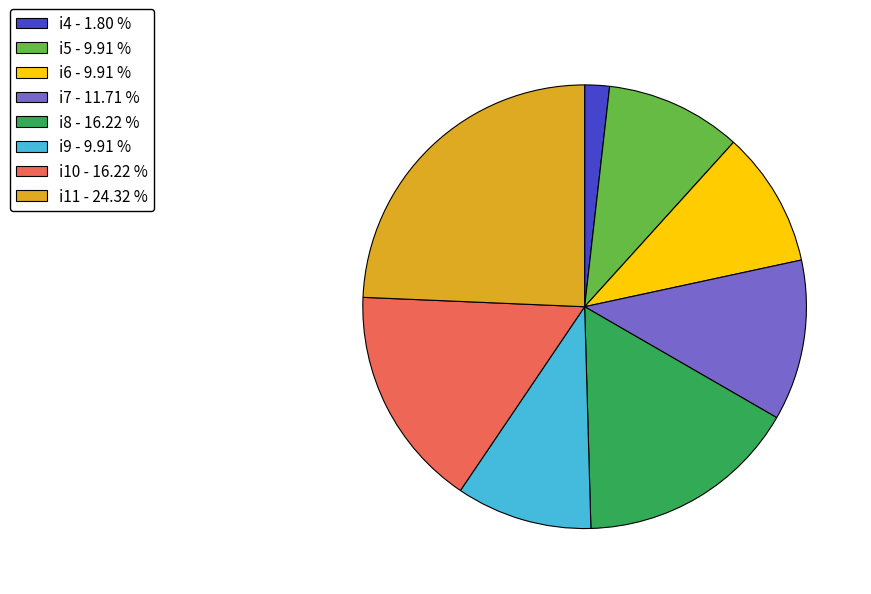

Which has a higher value, i6 or i4?

i6